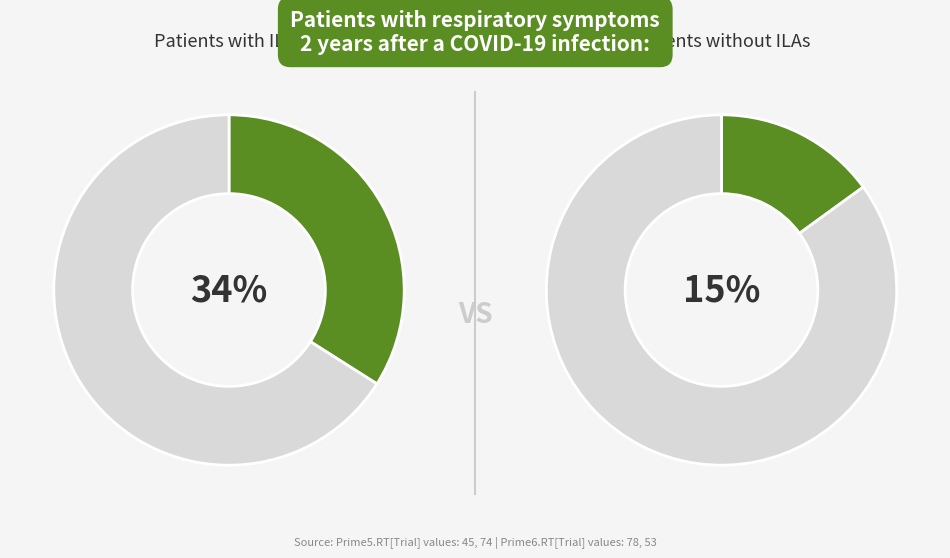

What percentage is the 78 slice, to the nearest percent?

60%